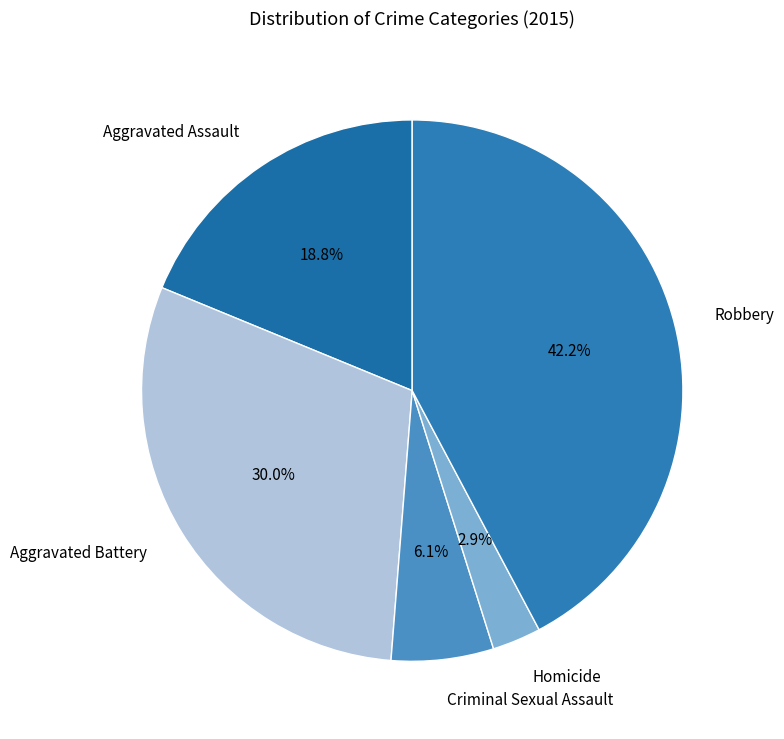

The Robbery slice represents 42% of the pie. True or false?

True